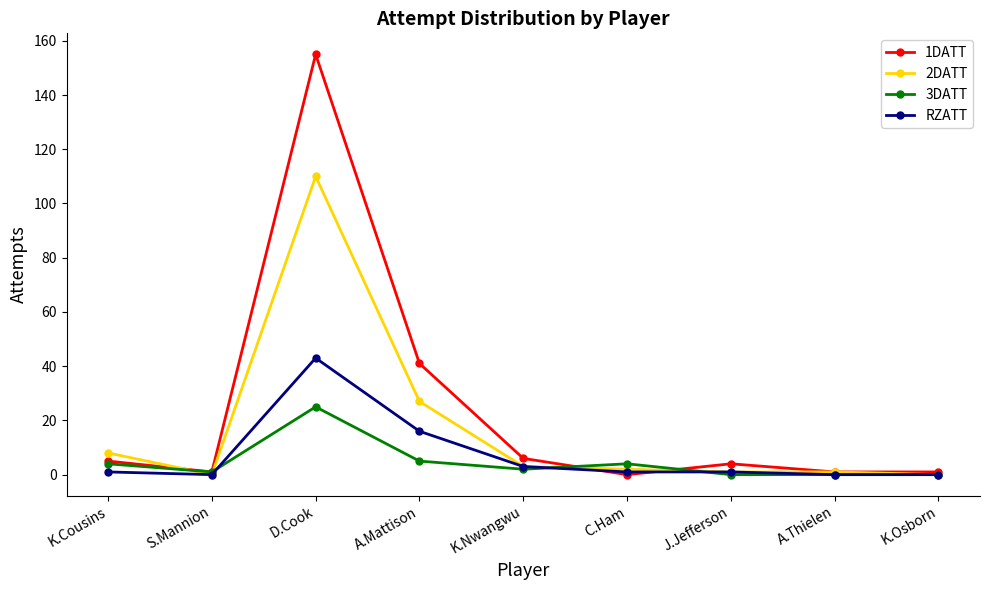

Is this an area chart (filled region under the line)?

No